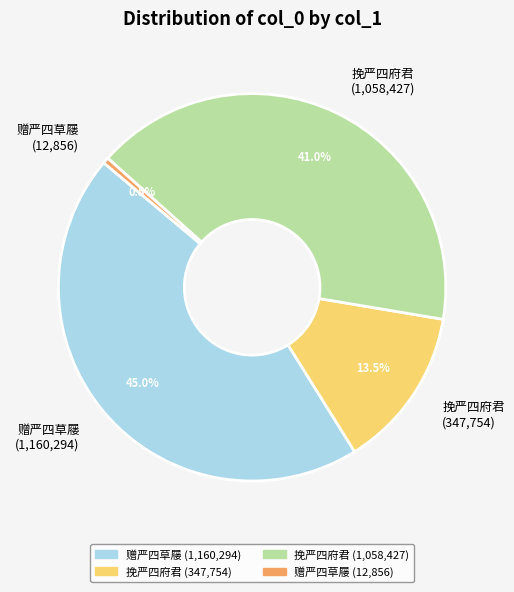

Rank the categories by value from highest to lowest.

赠严四草屦 (1,160,294), 挽严四府君 (1,058,427), 挽严四府君 (347,754), 赠严四草屦 (12,856)